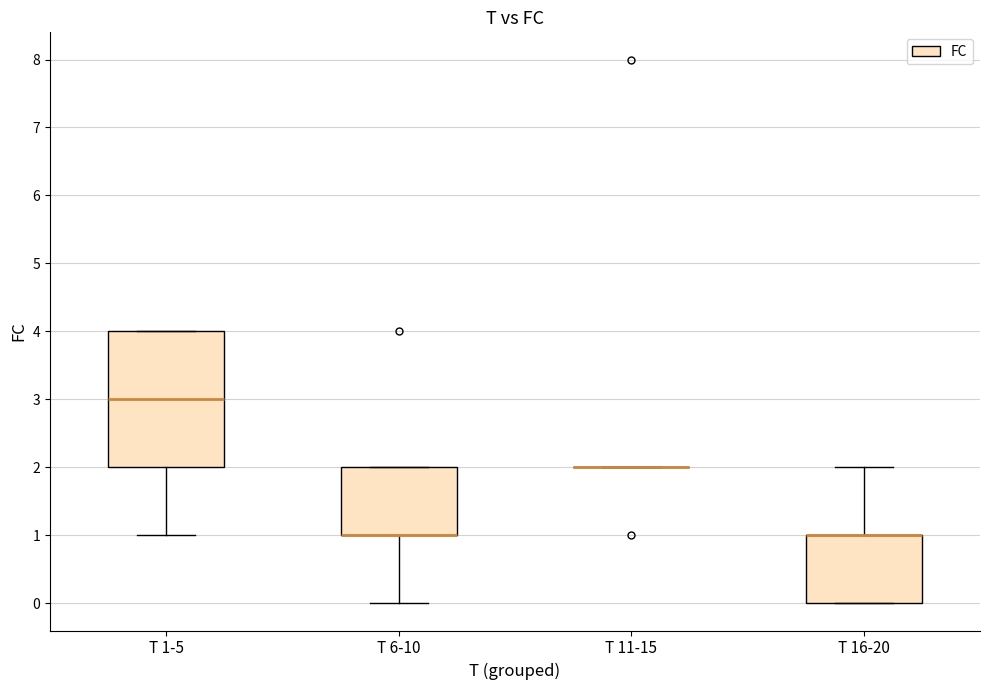

Reading left to right, read every box against the y-axis: the position of its median line, the range the box covers, and the ends of its whiskers. The values are not printed on the chart, so give them approximately, as read against the axis.

T 1-5: median 3, box 2 to 4, whiskers 1 to 4
T 6-10: median 1 (drawn on the box's lower edge), box 1 to 2, whiskers 0 to 2
T 11-15: box collapsed to a line at 2, whiskers 2 to 2
T 16-20: median 1 (drawn on the box's upper edge), box 0 to 1, whiskers 0 to 2